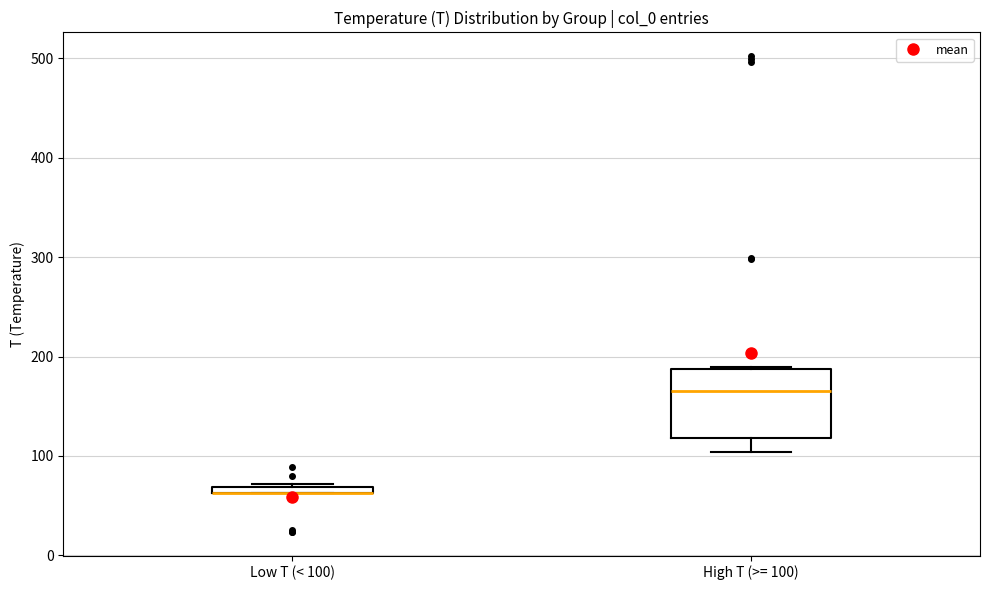

Where is the lower edge of the box for Low T (< 100) on the y-axis? The values are not printed on the chart, so give them approximately, as read against the axis.

60